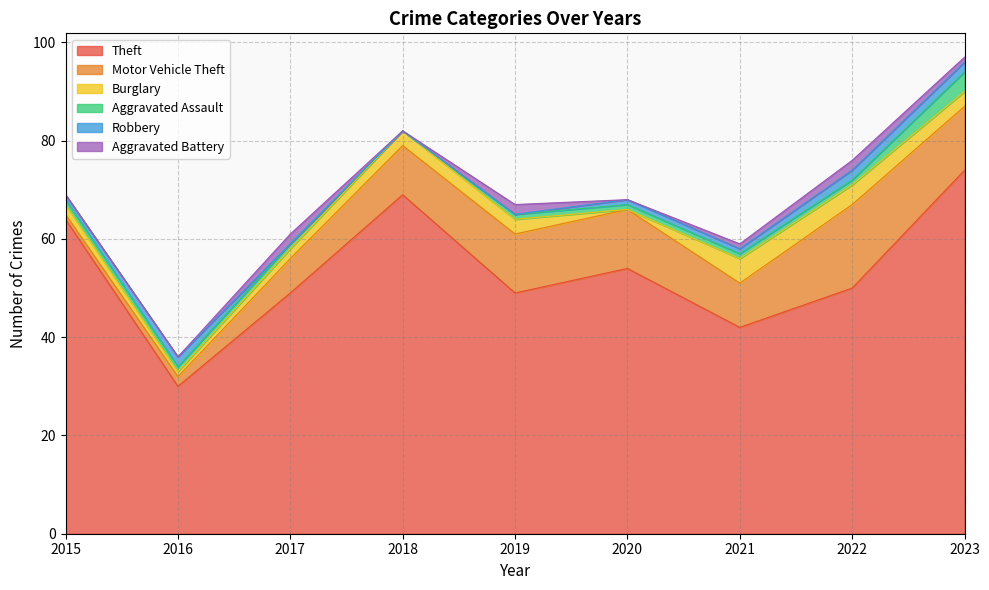

Reading left to right, list all the values displayed in this chart.

Theft: 2015=64	2016=30	2017=49	2018=69	2019=49	2020=54	2021=42	2022=50	2023=74
Motor Vehicle Theft: 2015=1	2016=2	2017=7	2018=10	2019=12	2020=12	2021=9	2022=17	2023=13
Burglary: 2015=2	2016=1	2017=2	2018=3	2019=3	2020=0	2021=5	2022=4	2023=3
Aggravated Assault: 2015=1	2016=1	2017=1	2018=0	2019=1	2020=1	2021=1	2022=1	2023=4
Robbery: 2015=1	2016=2	2017=0	2018=0	2019=0	2020=1	2021=1	2022=2	2023=2
Aggravated Battery: 2015=0	2016=0	2017=2	2018=0	2019=2	2020=0	2021=1	2022=2	2023=1